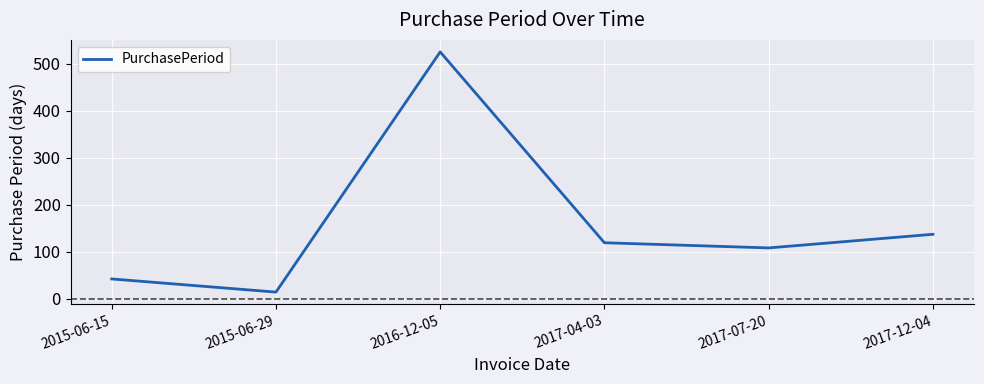

What is the difference between the maximum and minimum values?

511